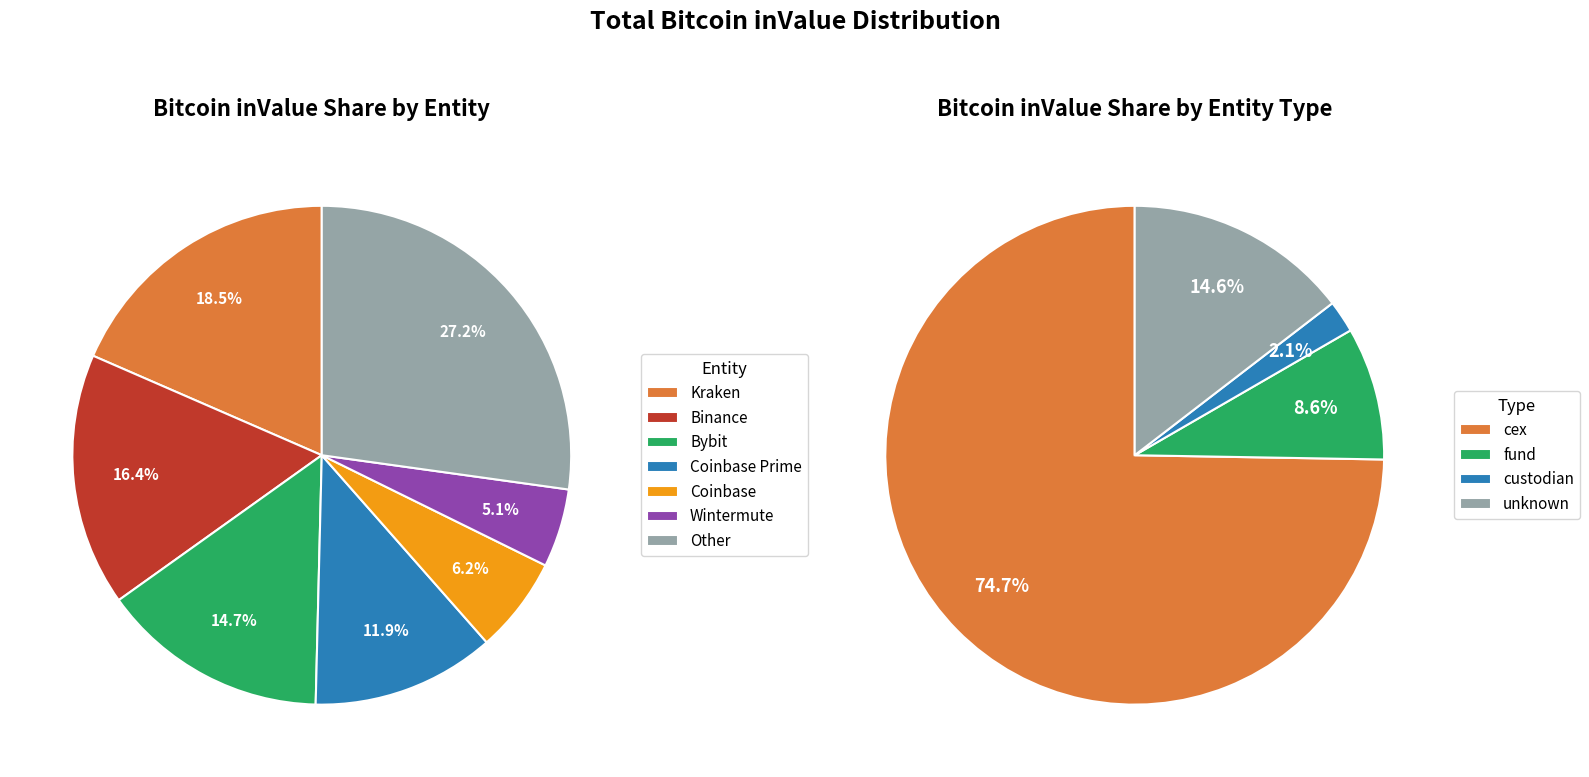

Does Kraken represent more than half of the total?

No